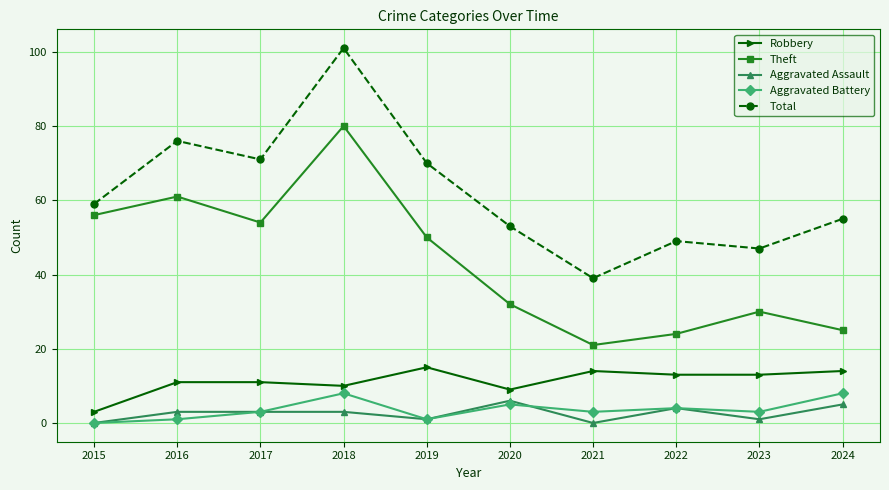

At which category does the chart reach its peak across all series?

2018